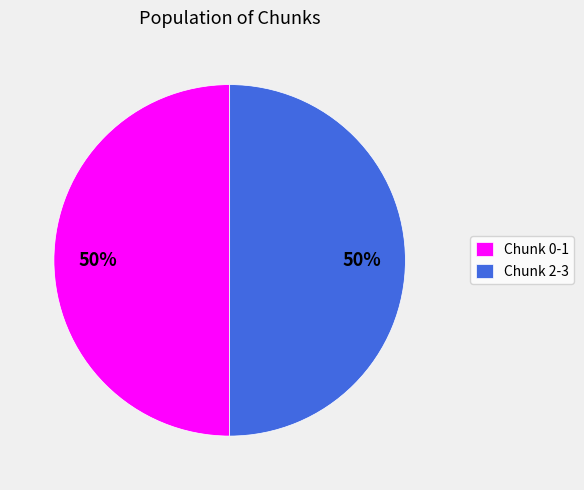

Combined, do Chunk 0-1 and Chunk 2-3 account for over 50%?

Yes